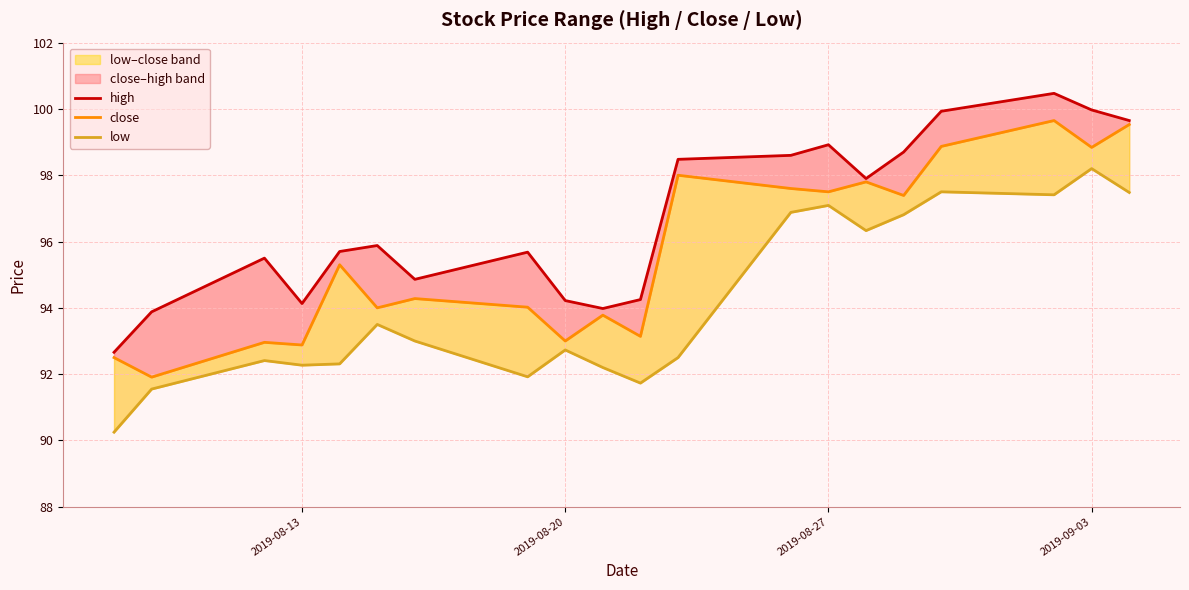

Rank the series by their maximum value, from highest to lowest.

high, close, low